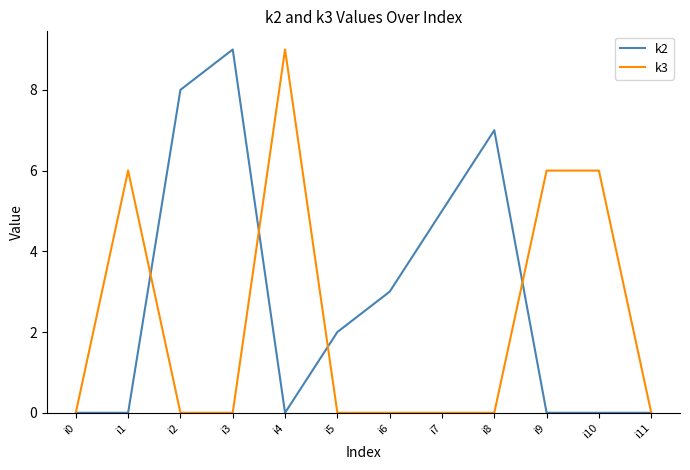

What is the total value across all series at i1?

6